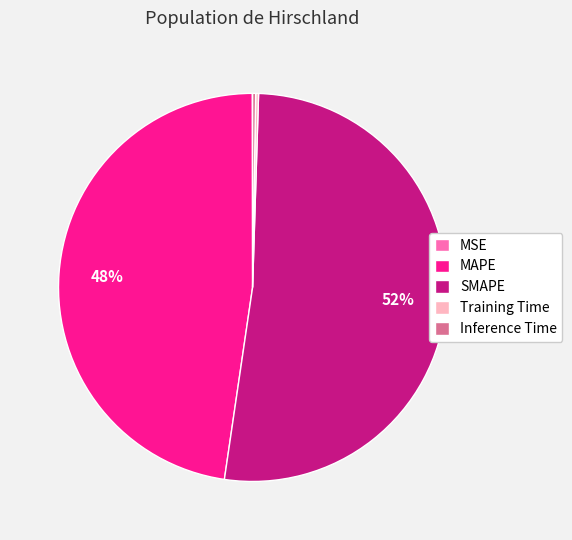

To the nearest percent, what is the average slice percentage?

20%